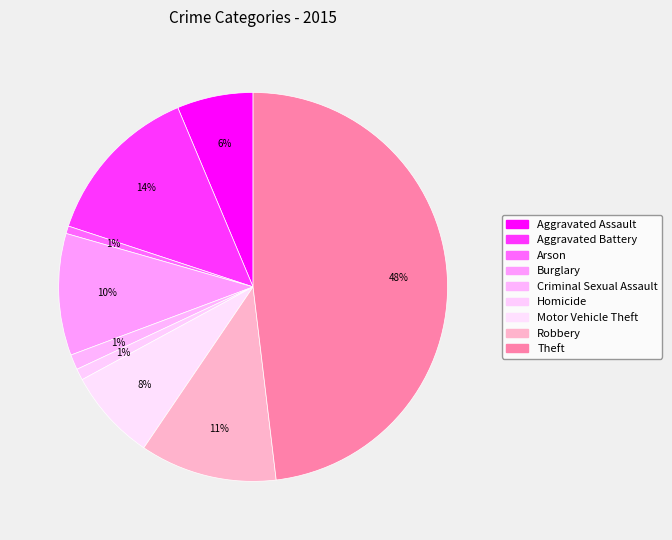

Is the sum of Burglary and Arson greater than half?

No